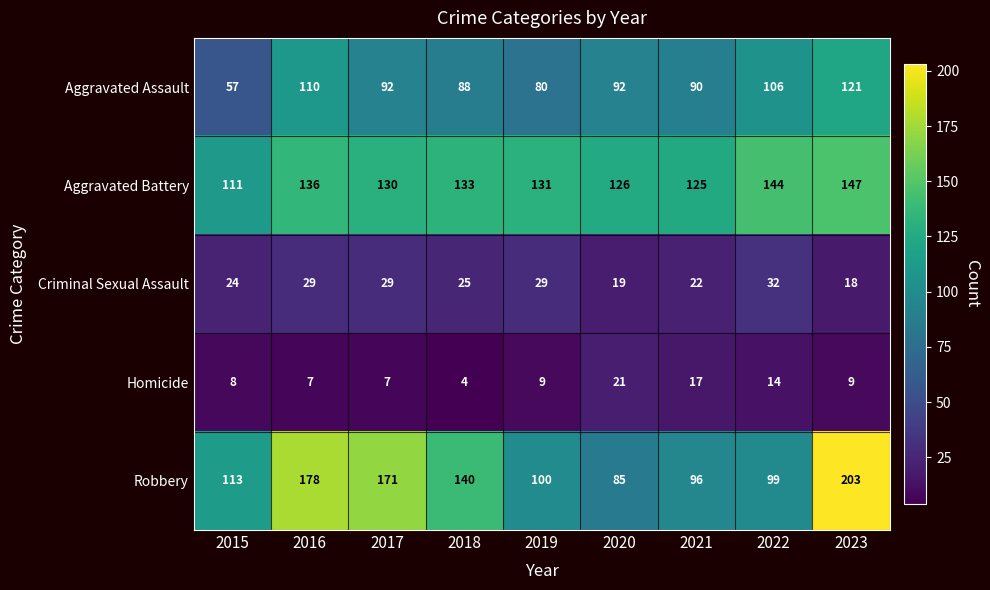

How many data points in Criminal Sexual Assault are less than 25?

4